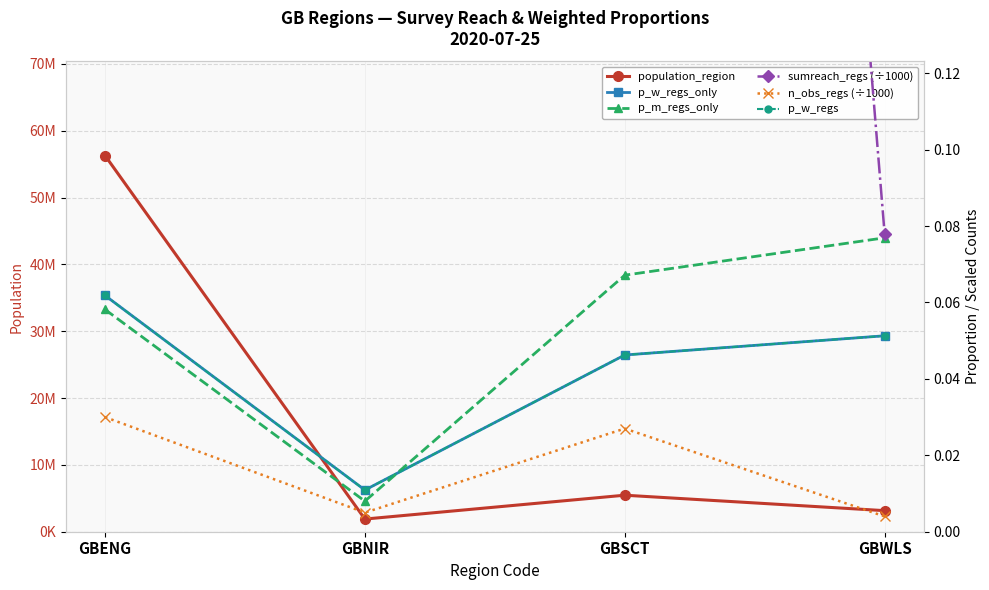

True or false: n_obs_regs (÷1000) and p_m_regs_only intersect in this chart.

False